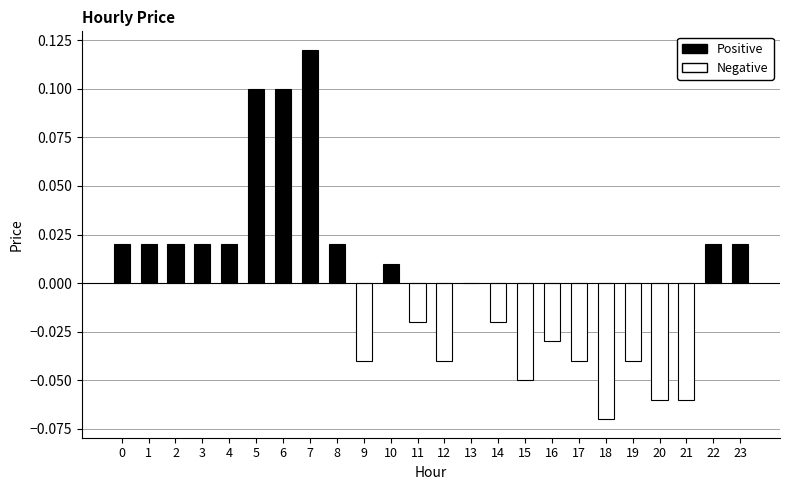

True or false: the data shows -0.1 at 19.

False